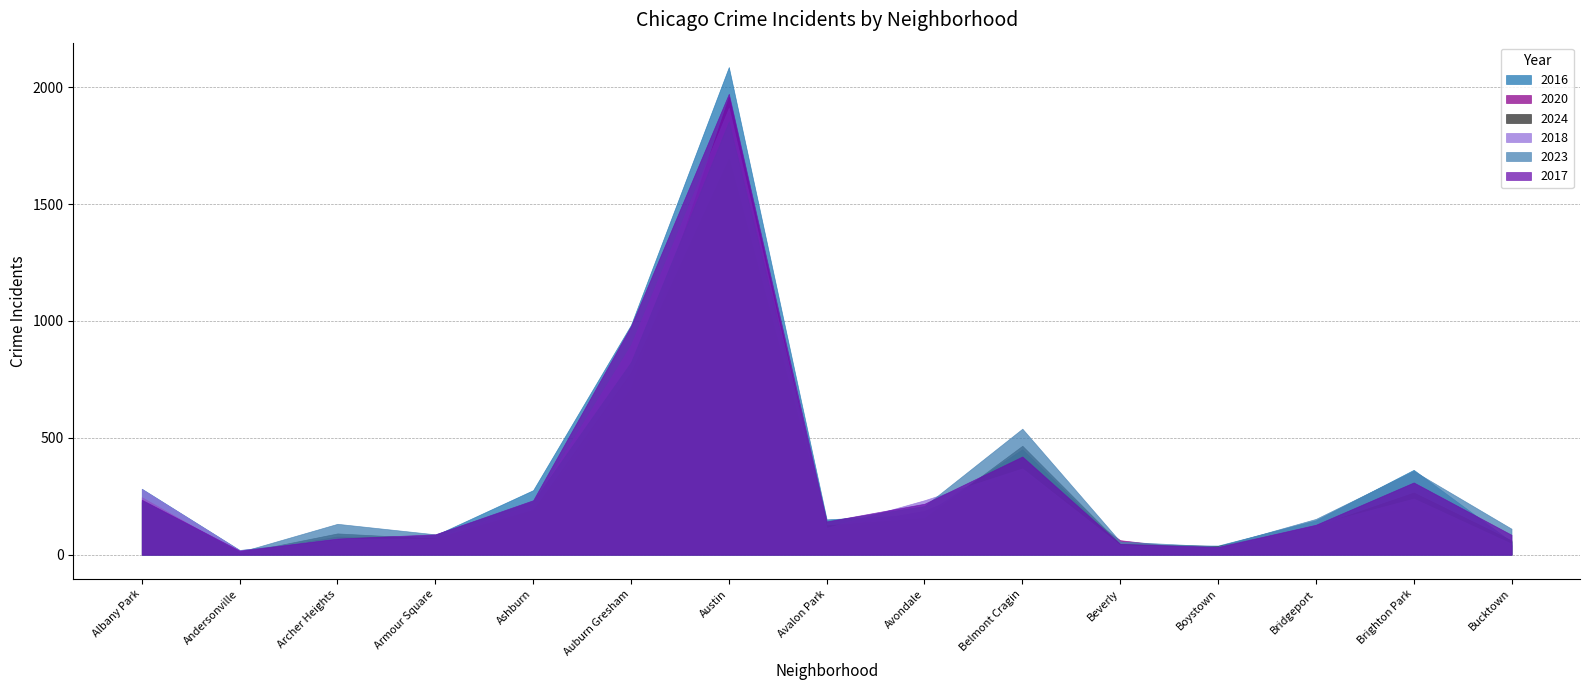

Does the chart have visible grid lines?

Yes